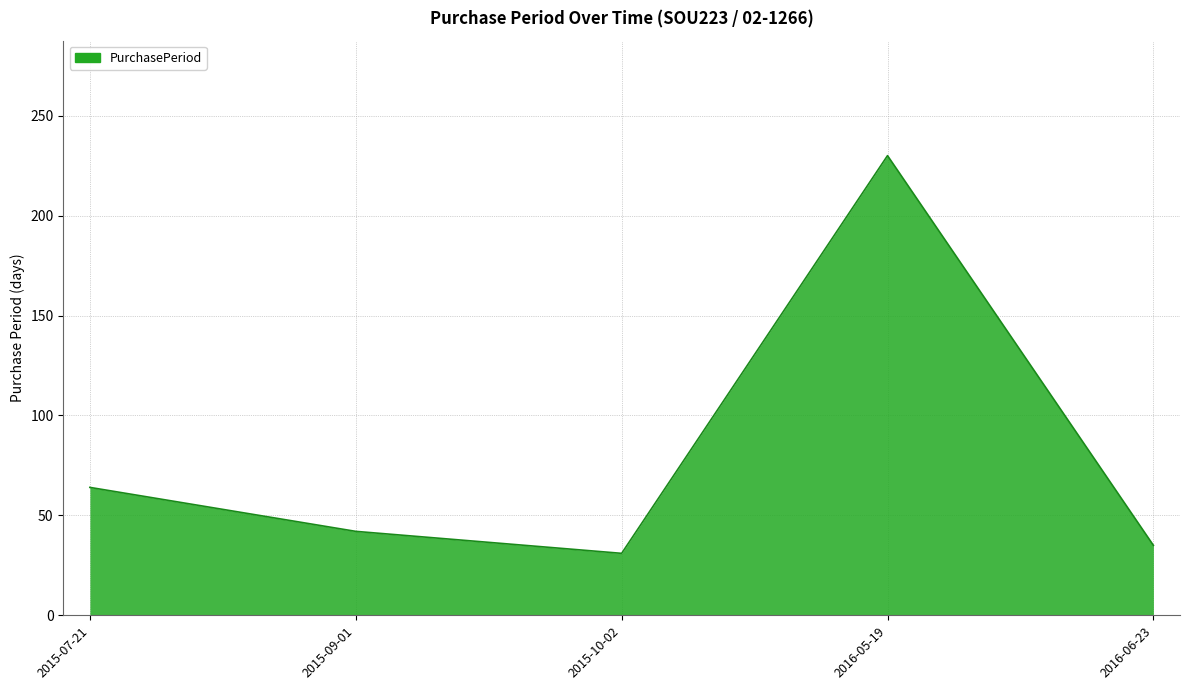

At which label is the value closest to 130?

2015-07-21